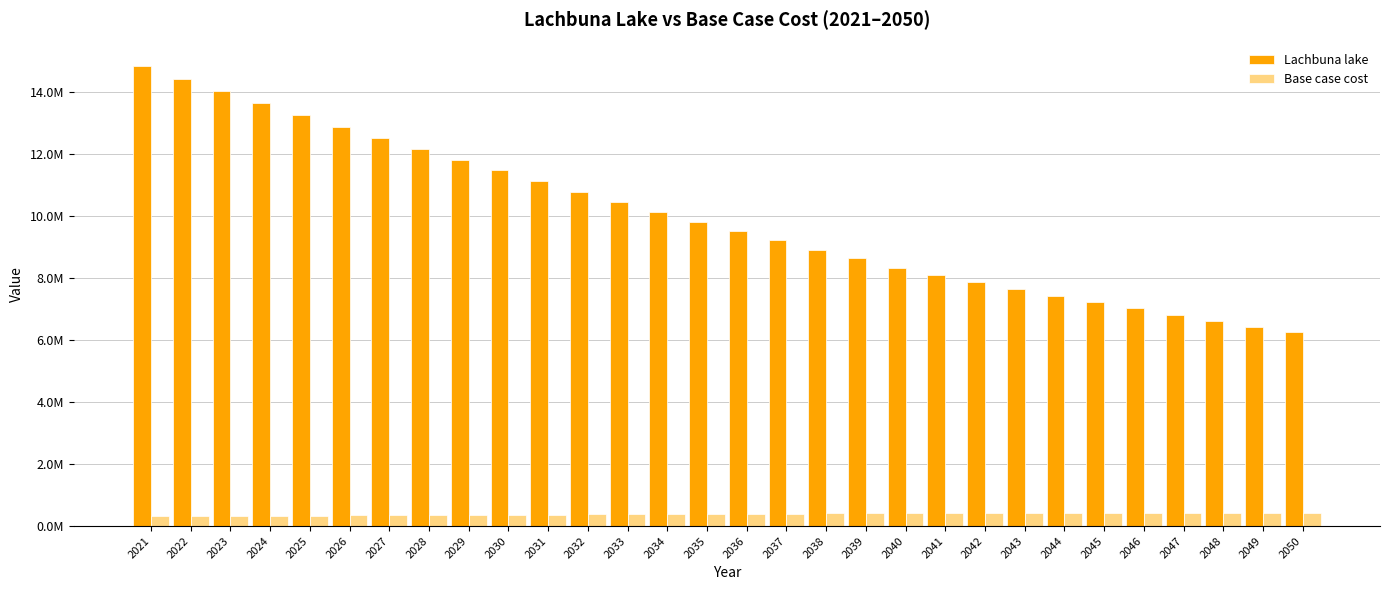

List the series in order of their peak value, highest first.

Lachbuna lake, Base case cost